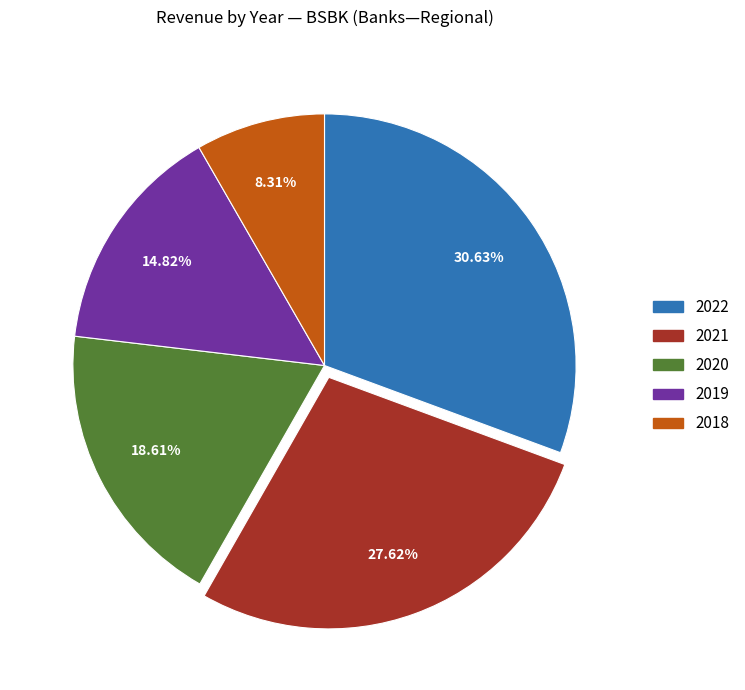

Does any single category account for the majority?

No